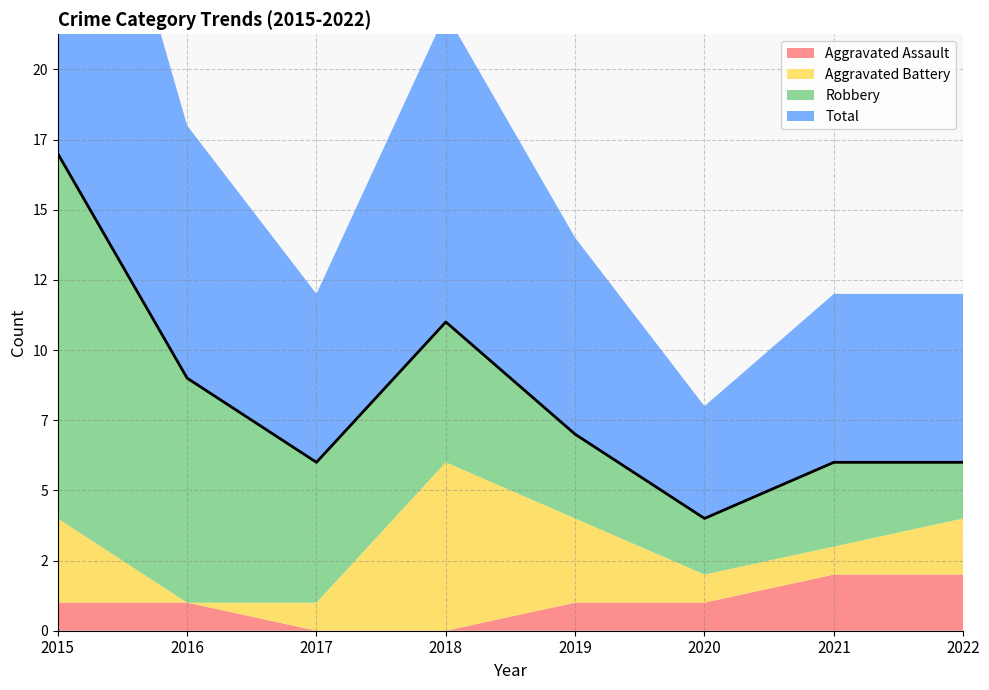

Reading left to right, transcribe all the data shown in this chart.

Aggravated Assault: 1	1	0	0	1	1	2	2
Aggravated Battery: 3	0	1	6	3	1	1	2
Robbery: 13	8	5	5	3	2	3	2
Total: 17	9	6	11	7	4	6	6